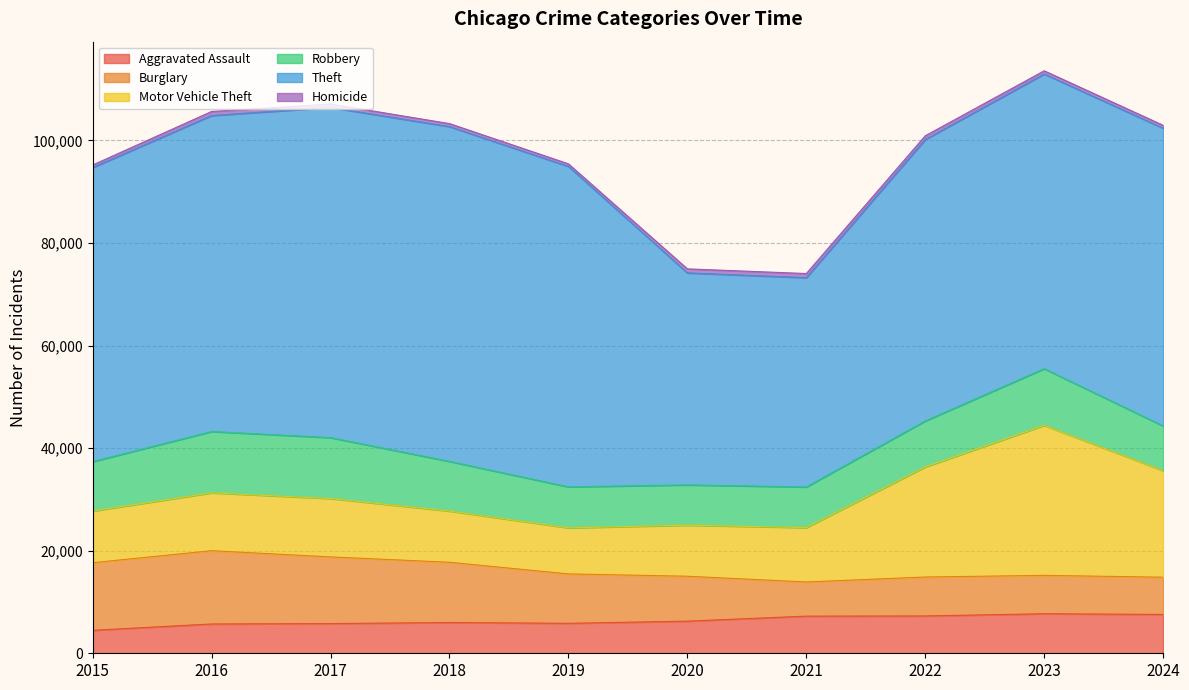

Where is the first local minimum for Burglary?

2021